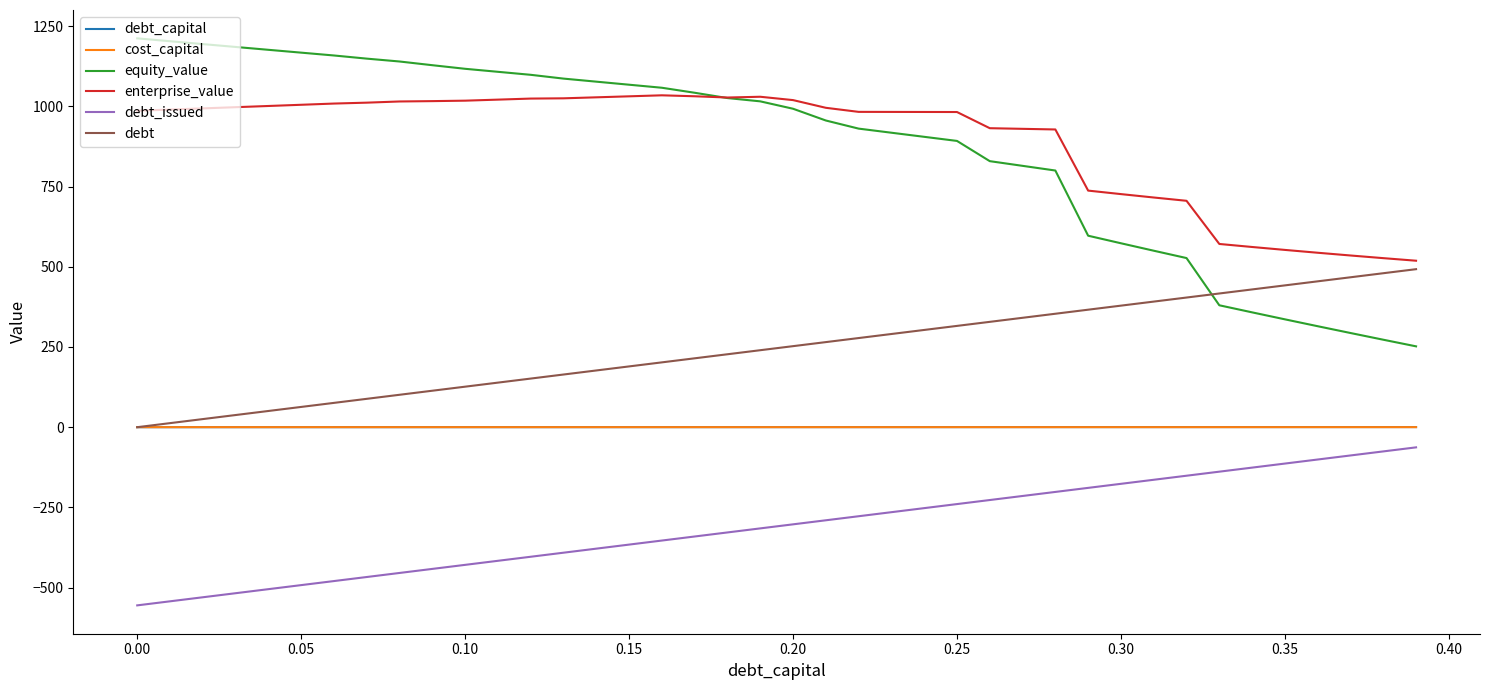

What is the maximum value for equity_value?

1211.9